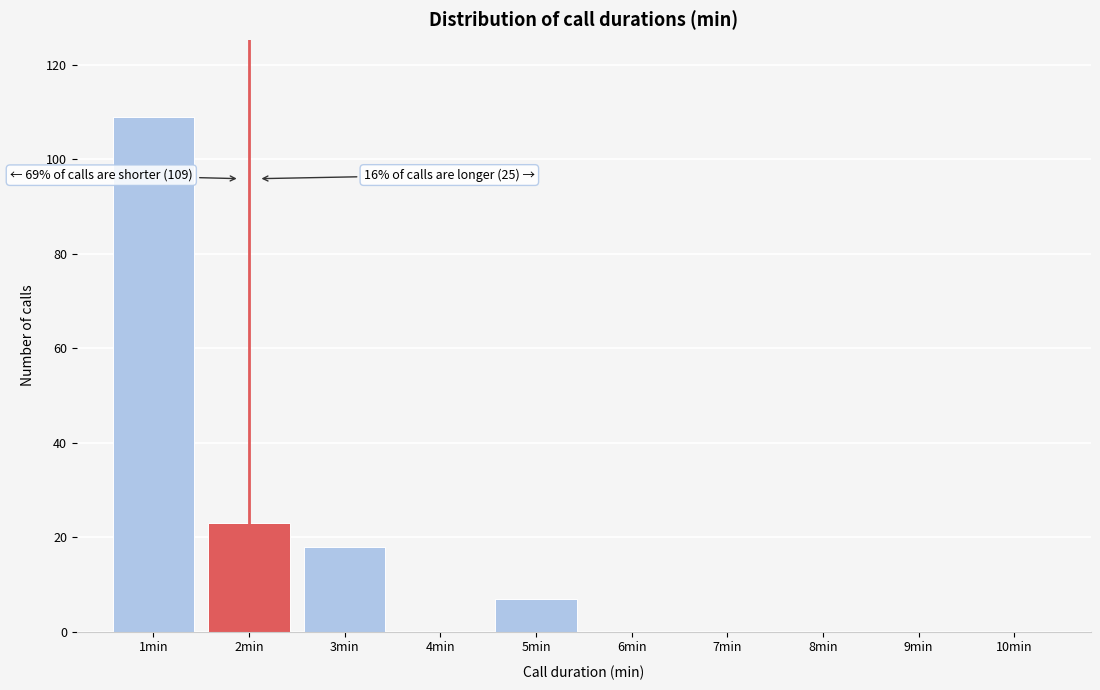

Reading left to right, extract all data points from this chart.

1min=109	2min=23	3min=18	4min=0	5min=7	6min=0	7min=0	8min=0	9min=0	10min=0